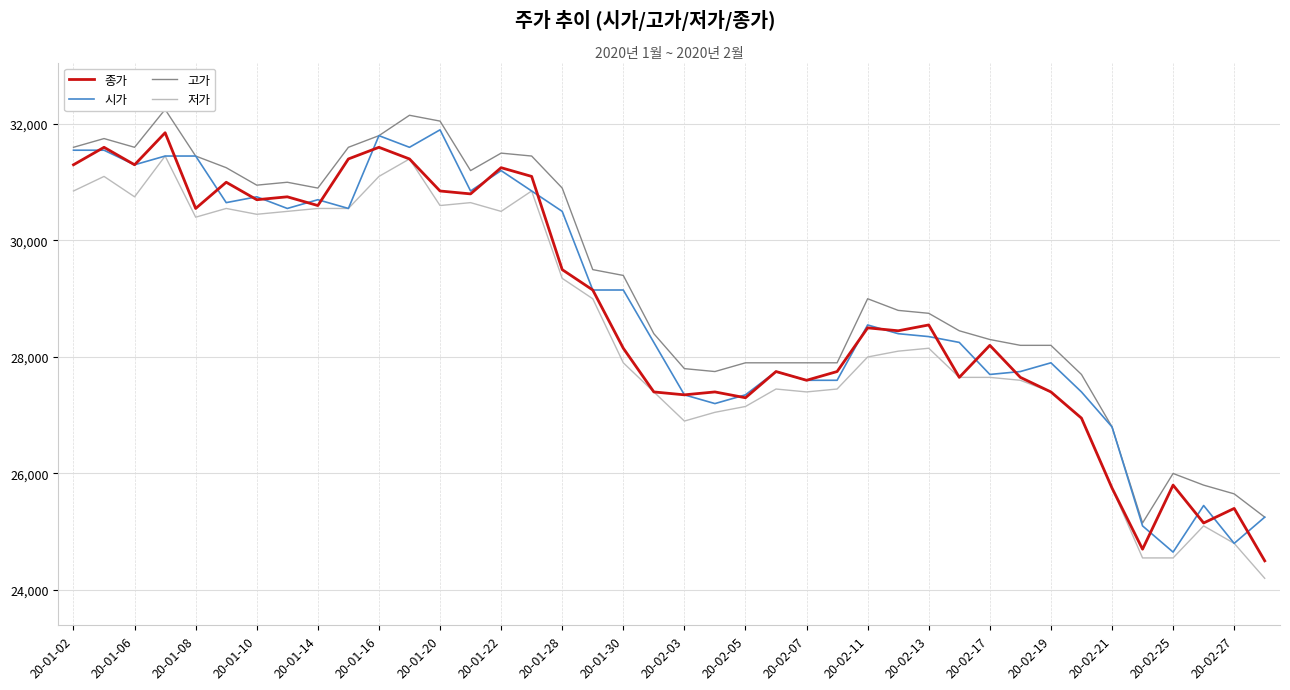

What is the value of the 고가 point at the 40th from the left?

25250